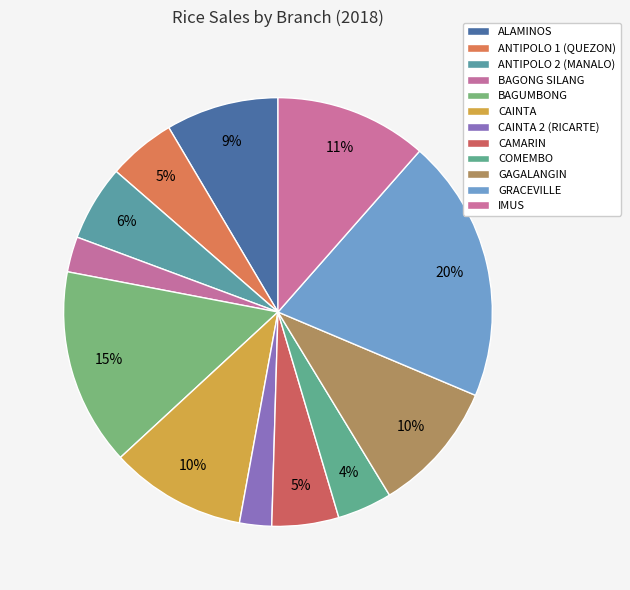

Count the number of slices in the pie.

12